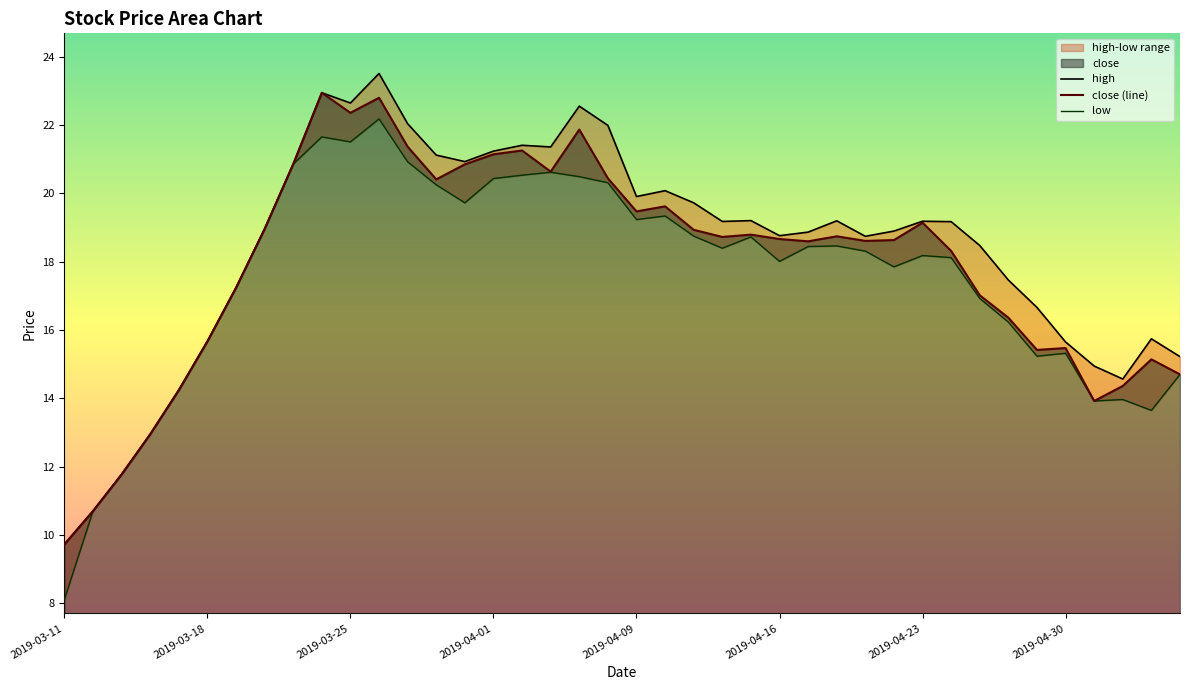

Count the number of categories in the chart.

40